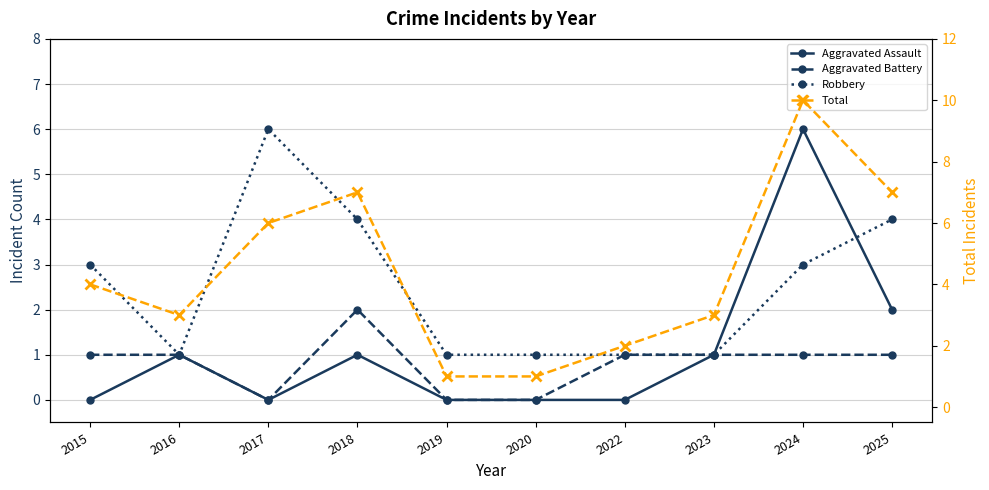

What is the total value across all series at 2025?

14